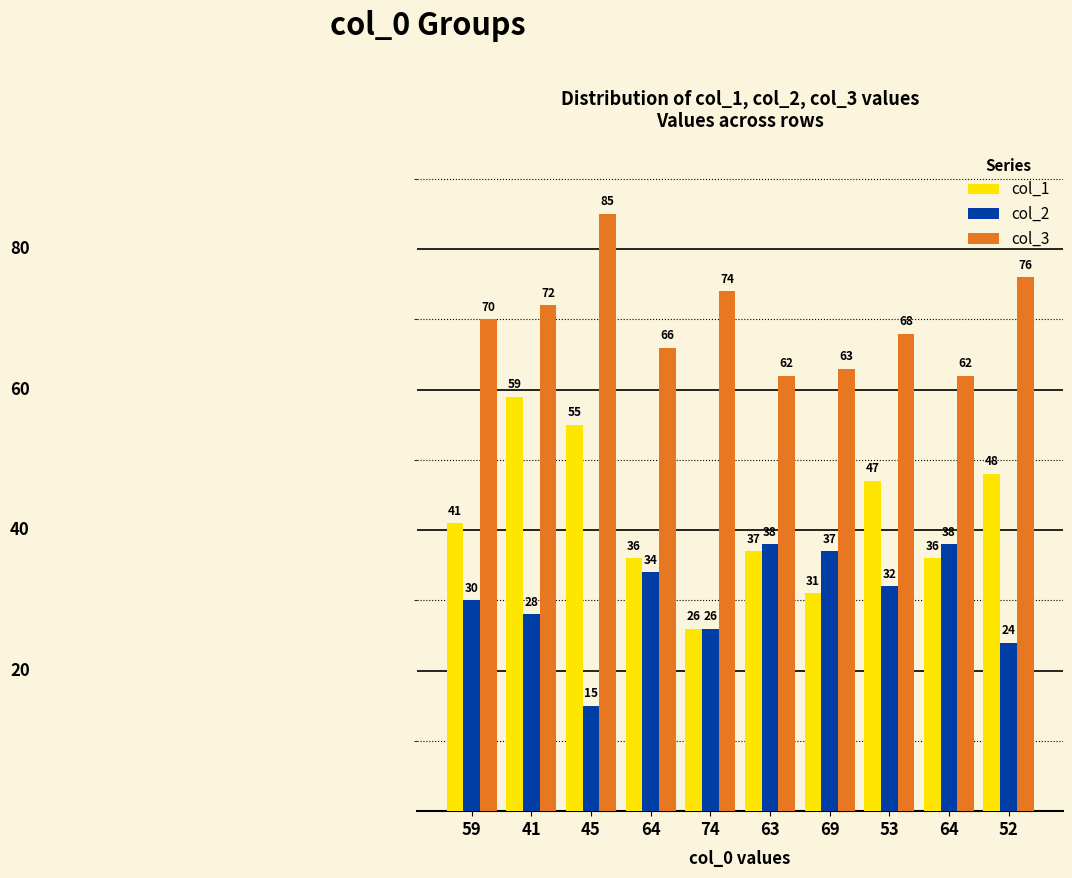

How many categories are shown in the chart?

10